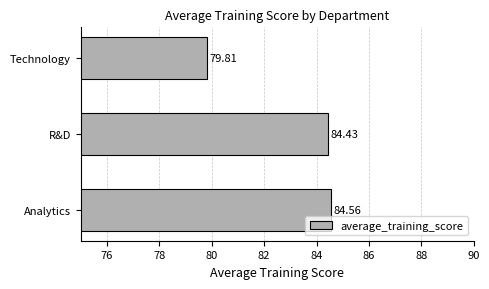

Rank the categories by value from highest to lowest.

Analytics, R&D, Technology